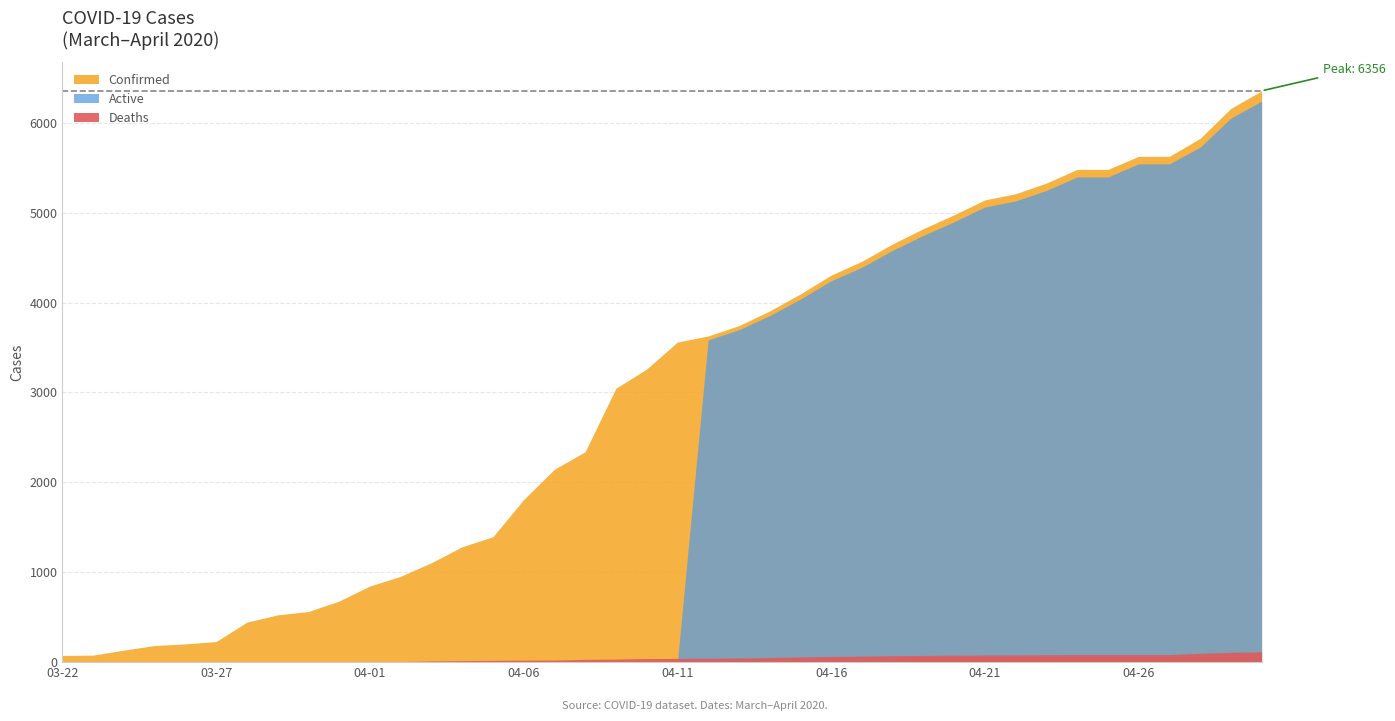

Rank the series by their average value, from highest to lowest.

Confirmed, Active, Deaths